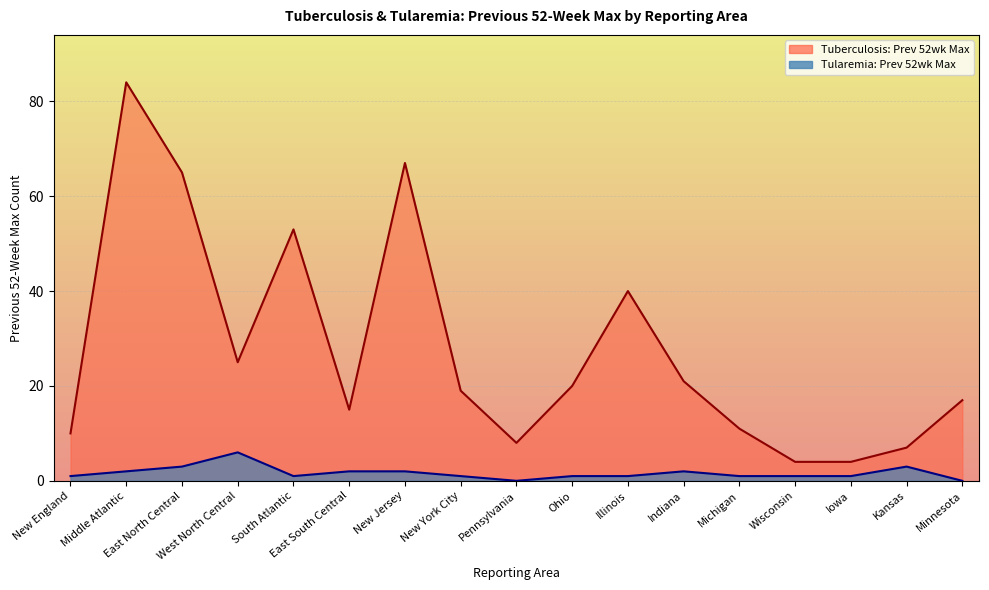

Rank the categories by Tuberculosis: Prev 52wk Max value from highest to lowest.

Middle Atlantic, New Jersey, East North Central, South Atlantic, Illinois, West North Central, Indiana, Ohio, New York City, Minnesota, East South Central, Michigan, New England, Pennsylvania, Kansas, Wisconsin, Iowa